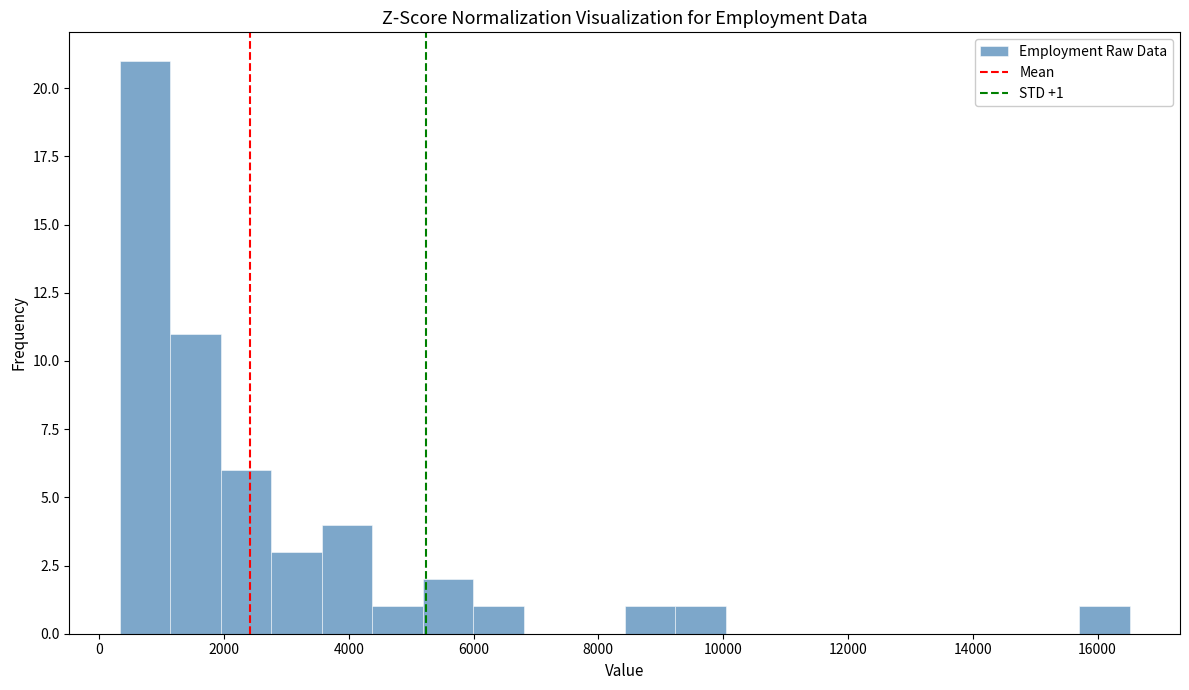

Over which range of the x-axis is the bar tallest?

400 to 1200